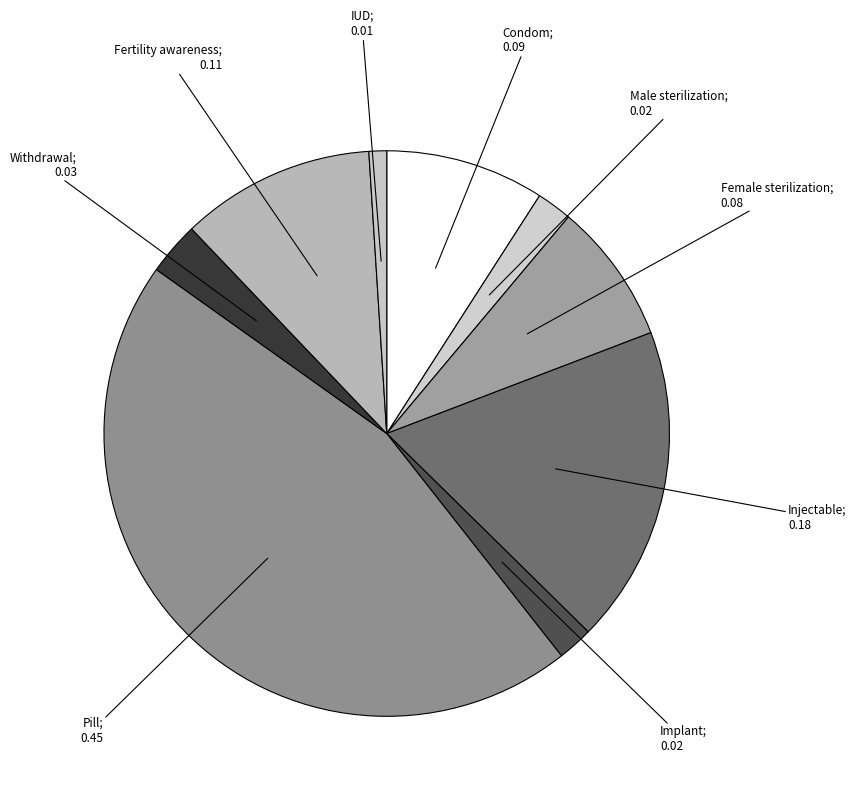

Which category has the smallest portion of the pie?

IUD